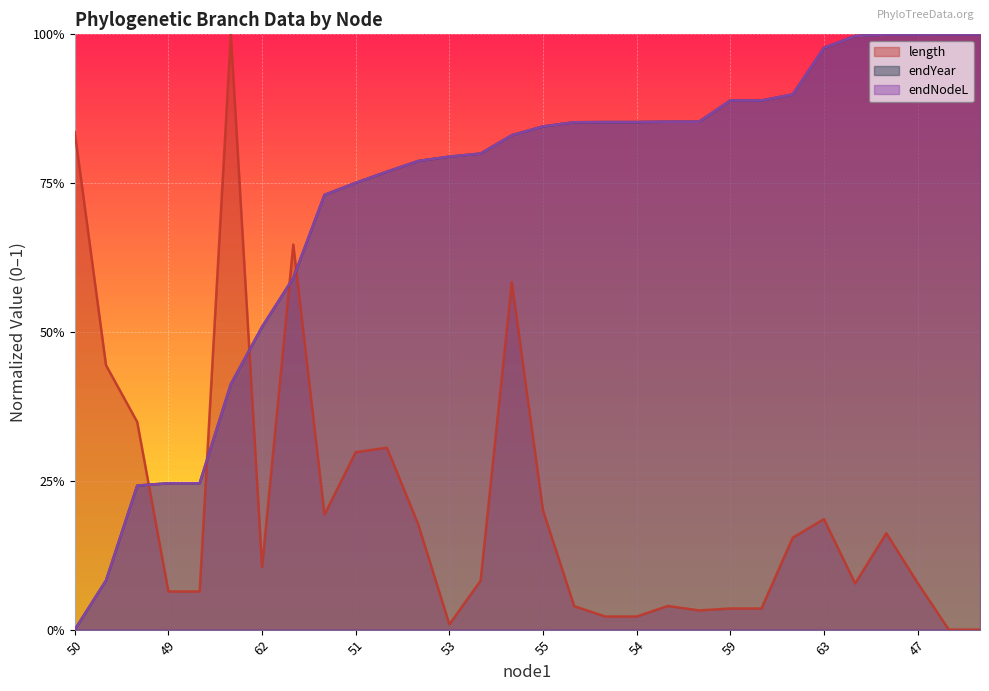

At which category is the sum across all series the highest?

61